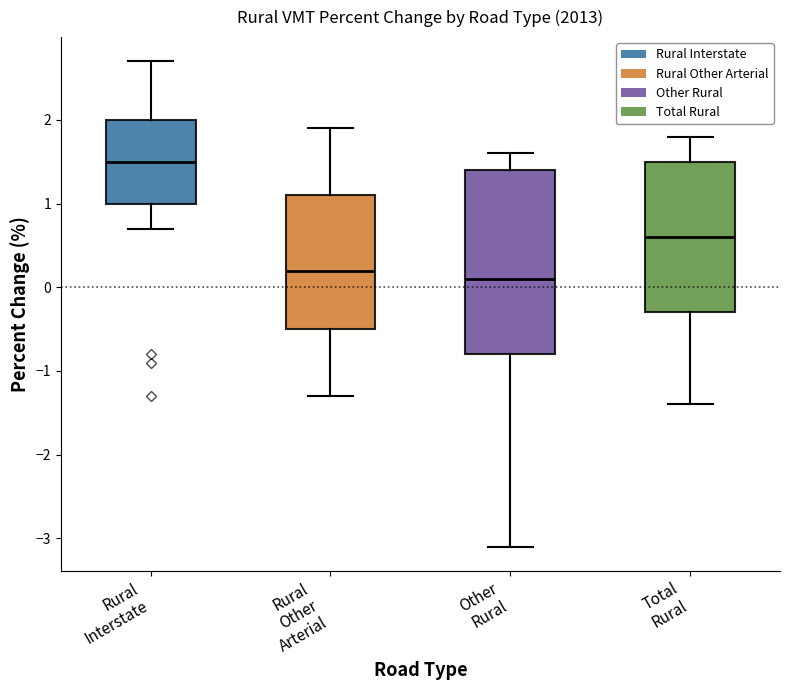

Comparing the boxes themselves (not the whiskers), which one is the tallest?

Other Rural